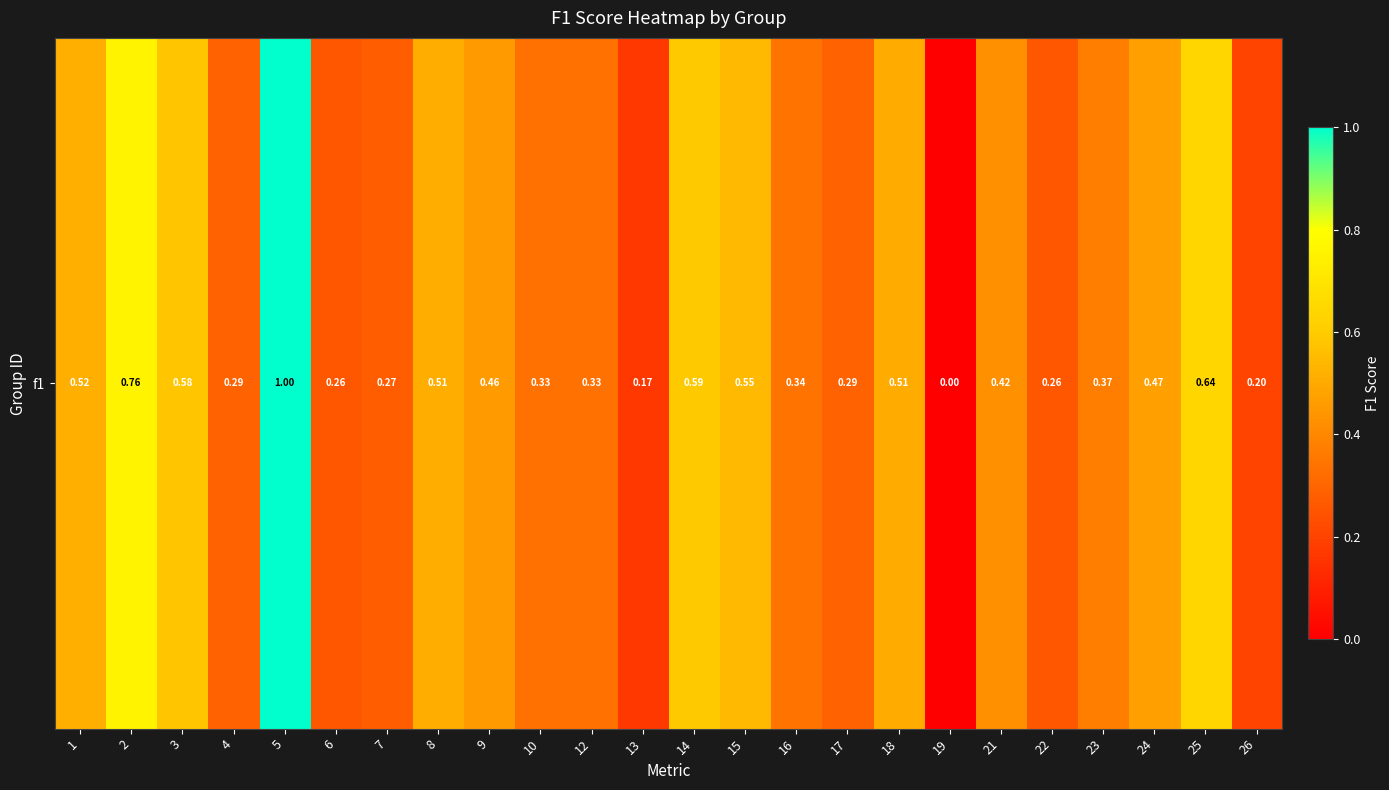

Reading left to right, list all the values displayed in this chart.

1=0.5	2=0.8	3=0.6	4=0.3	5=1.0	6=0.3	7=0.3	8=0.5	9=0.5	10=0.3	12=0.3	13=0.2	14=0.6	15=0.5	16=0.3	17=0.3	18=0.5	19=0.0	21=0.4	22=0.3	23=0.4	24=0.5	25=0.6	26=0.2